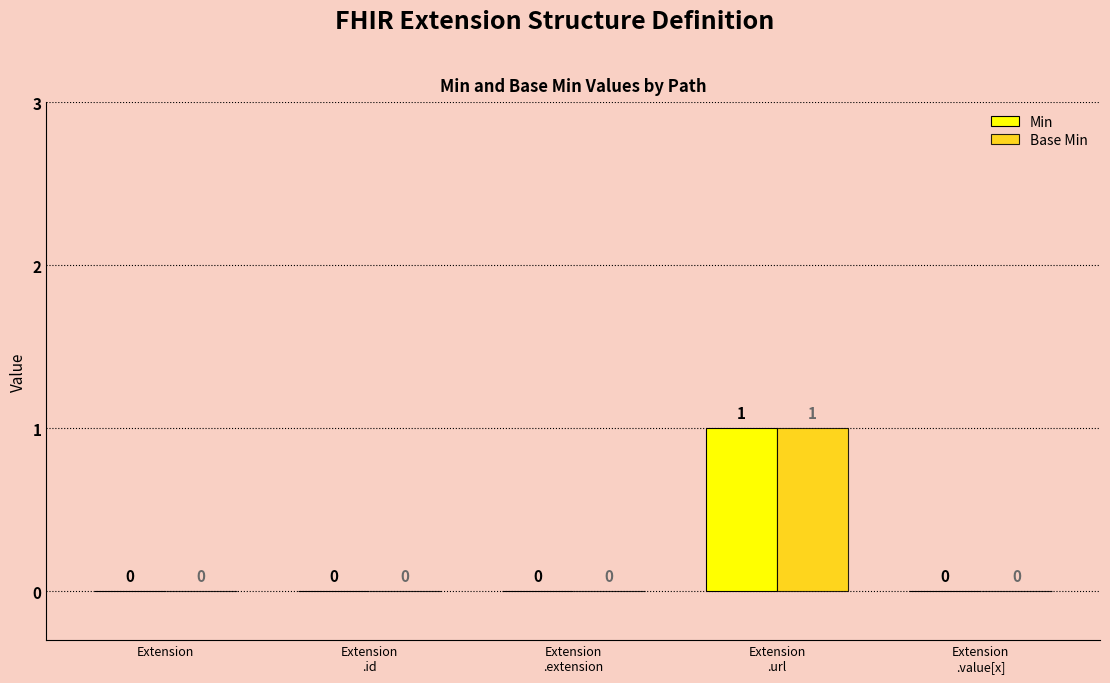

True or false: Min has a value of 0 at Extension.

True